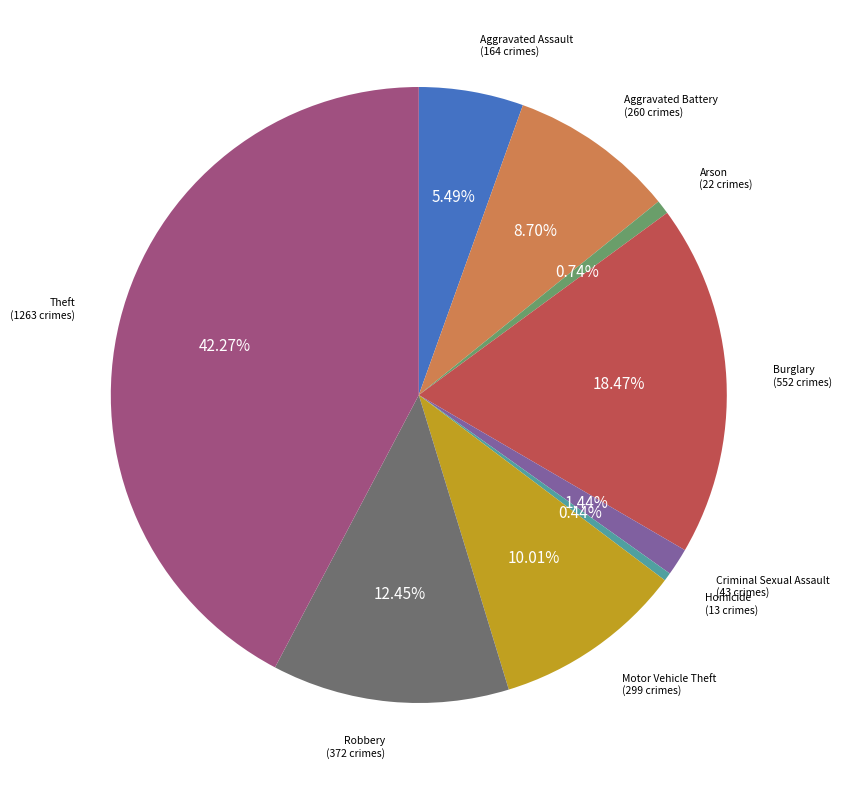

Is there any slice that represents more than half of the pie?

No